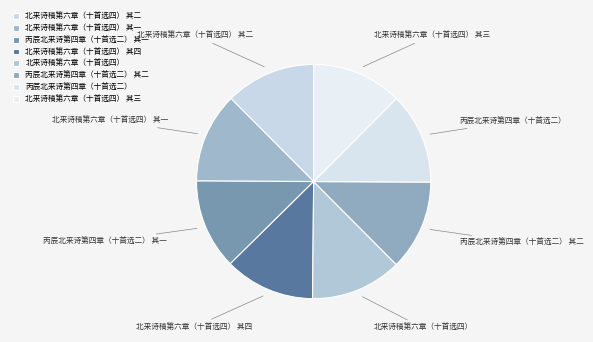

Is there a majority slice in this chart?

No